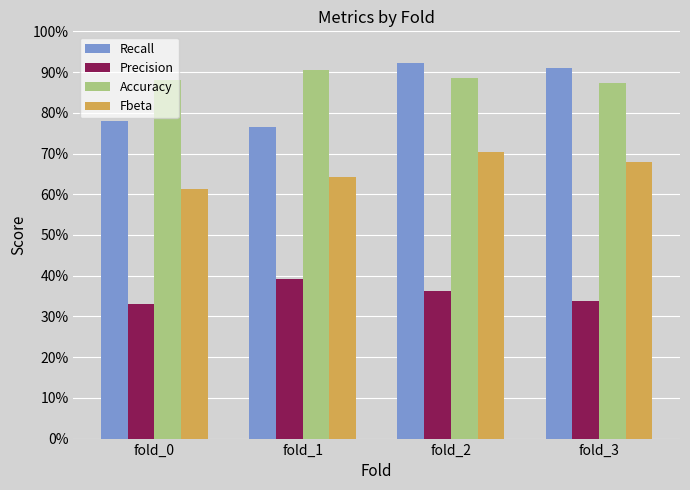

Does the chart contain any negative values?

No